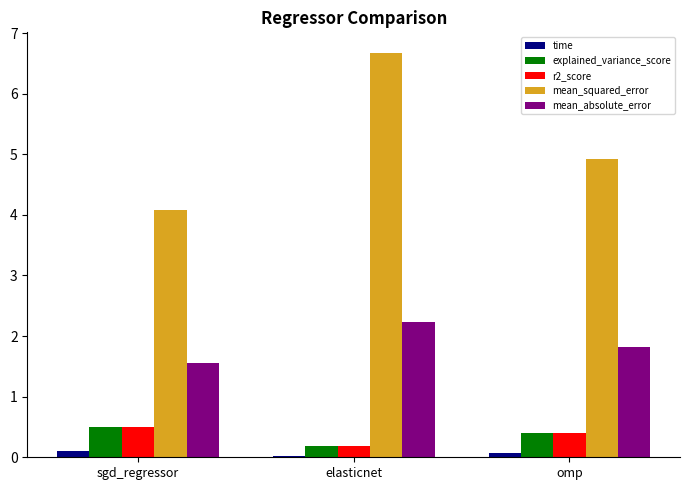

What is the label of the 2nd bar from the left?

elasticnet